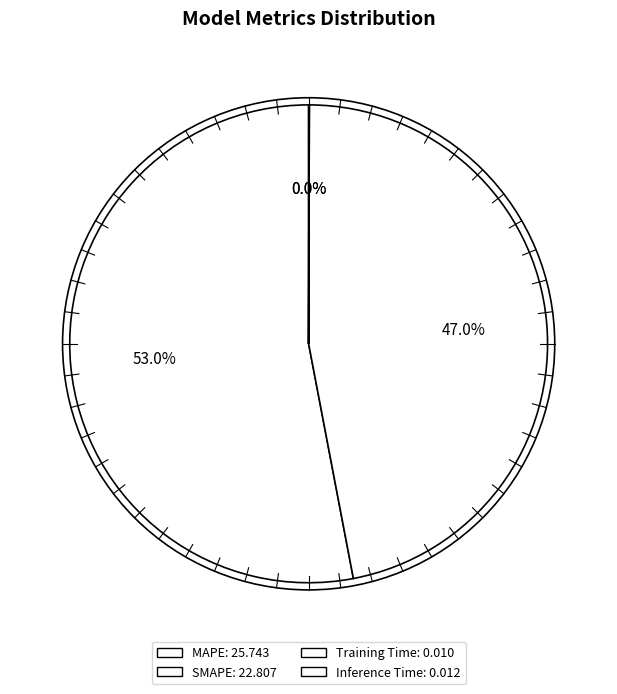

Which slice is the largest?

MAPE